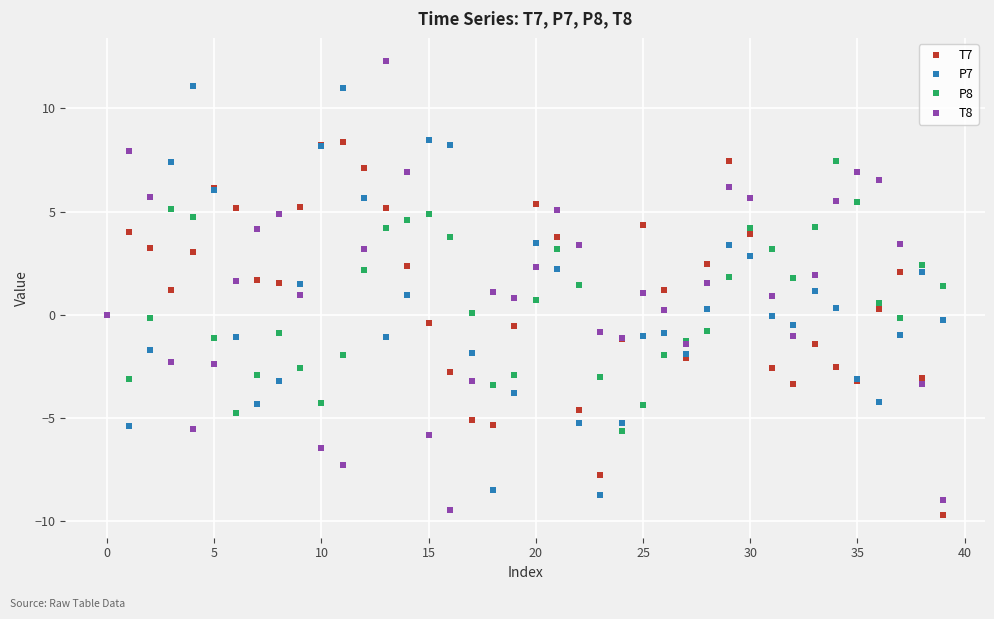

What is the smallest value displayed?

-9.7